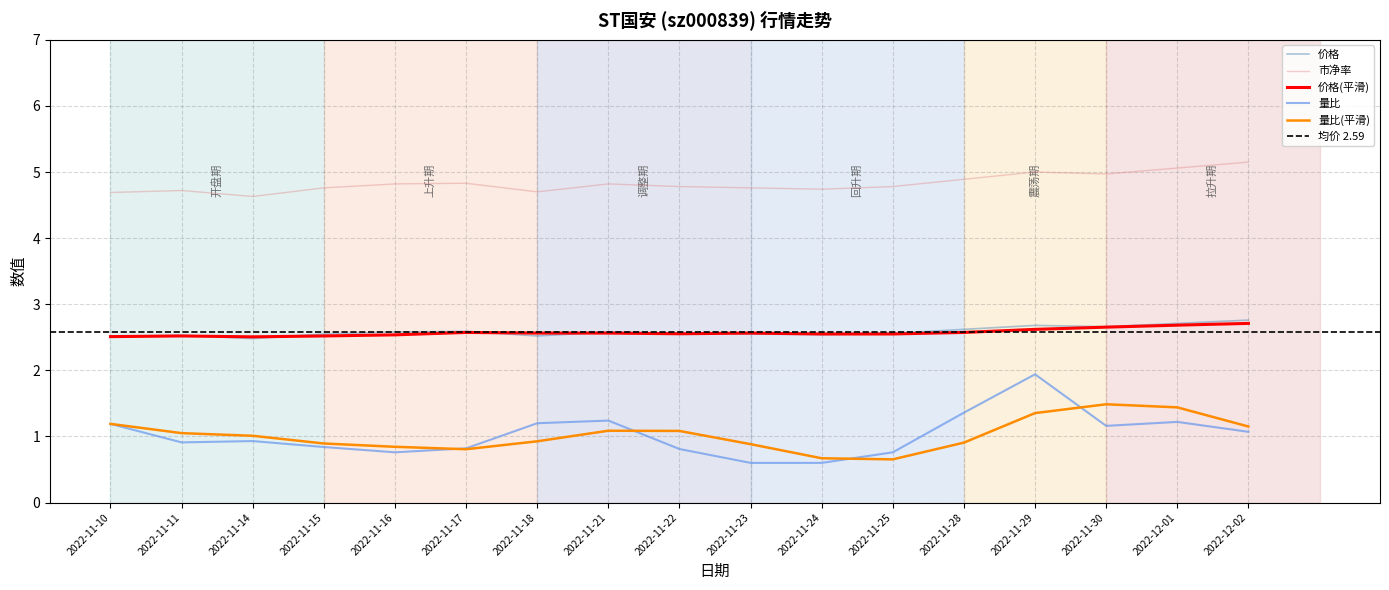

True or false: 价格 and 市净率 cross at least once.

False